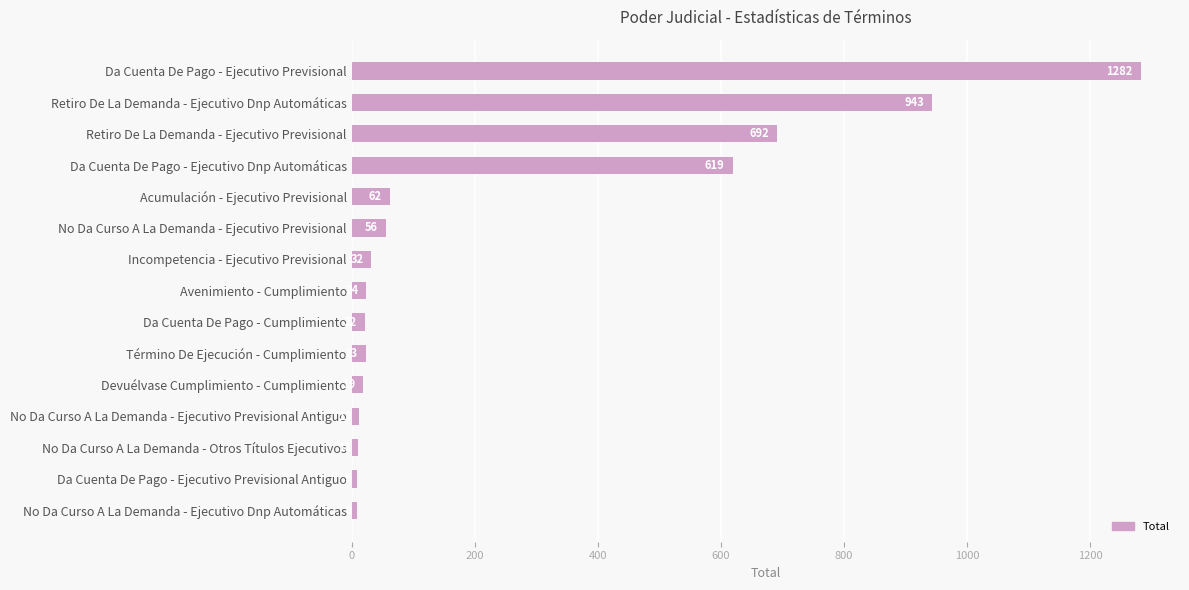

How many data points does each series have?

15